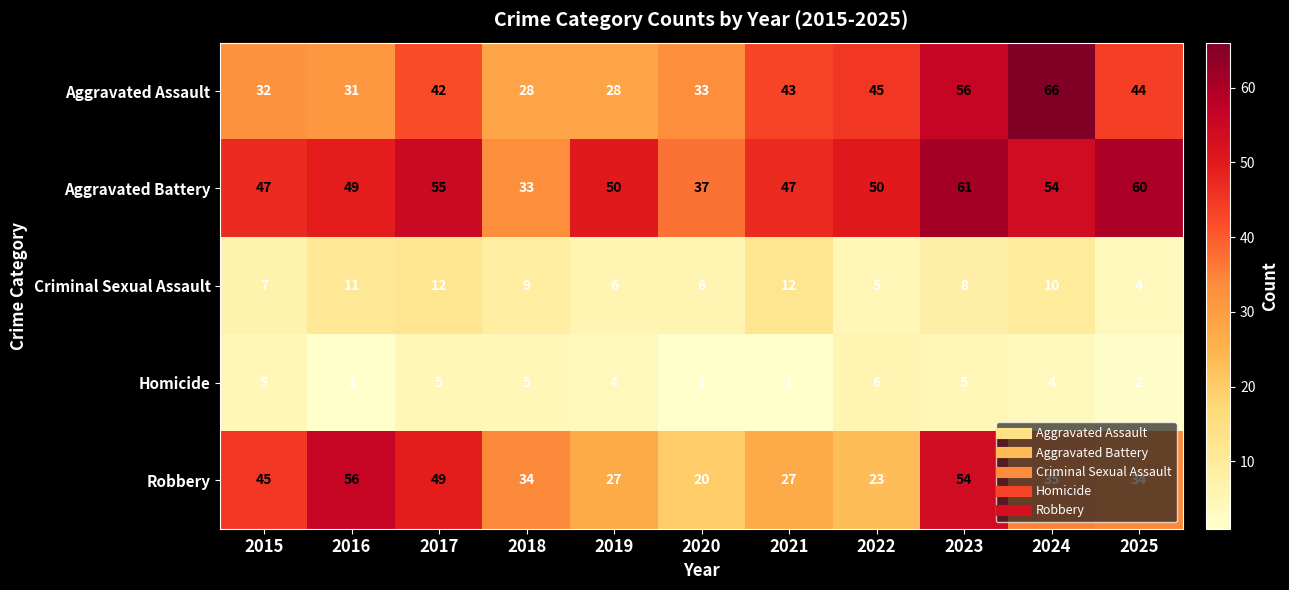

Rank the series at 2017 from highest to lowest value.

Aggravated Battery, Robbery, Aggravated Assault, Criminal Sexual Assault, Homicide